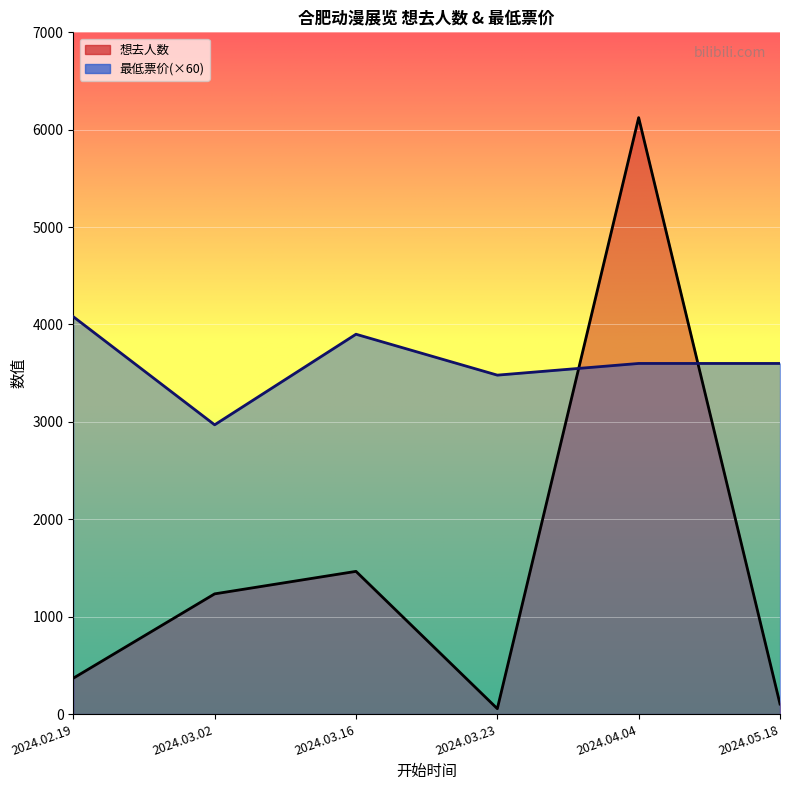

Reading left to right, what are all the values shown in this chart?

想去人数: 2024.02.19=368	2024.03.02=1234	2024.03.16=1465	2024.03.23=55	2024.04.04=6124	2024.05.18=103
最低票价: 2024.02.19=4080	2024.03.02=2970	2024.03.16=3900	2024.03.23=3480	2024.04.04=3600	2024.05.18=3600